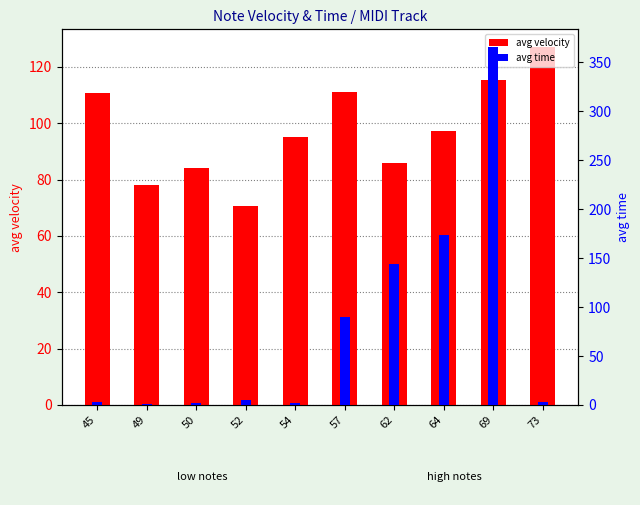

Between 49 and 64, which series saw the biggest shift?

avg time